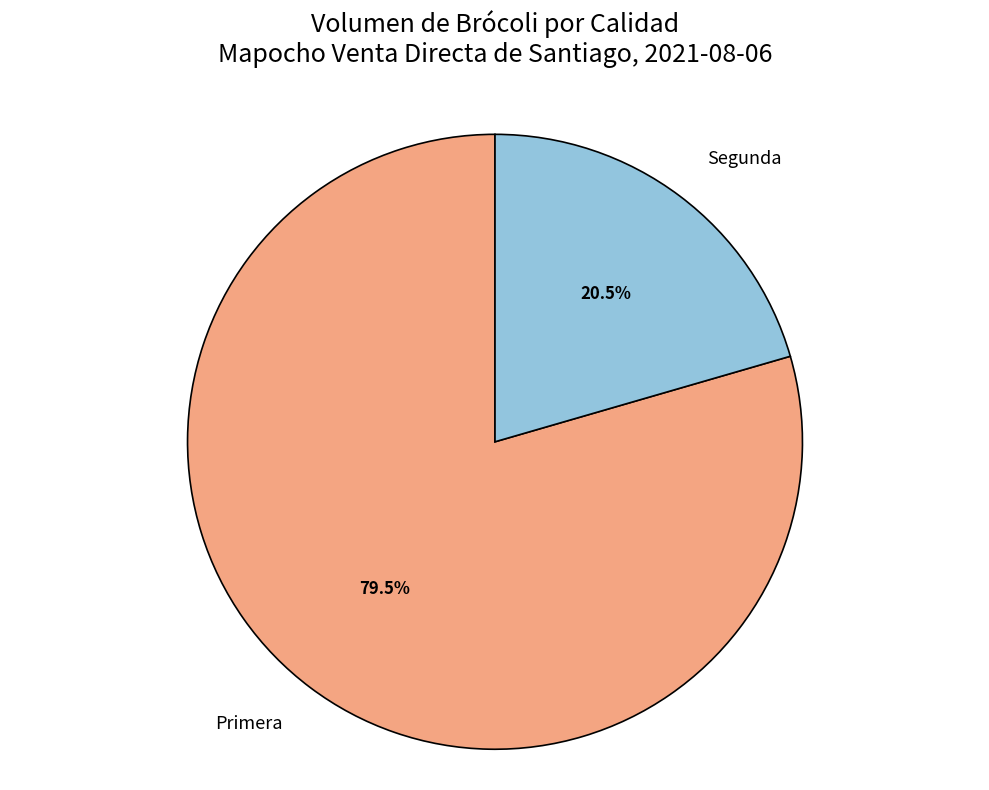

Is there a majority slice in this chart?

Yes